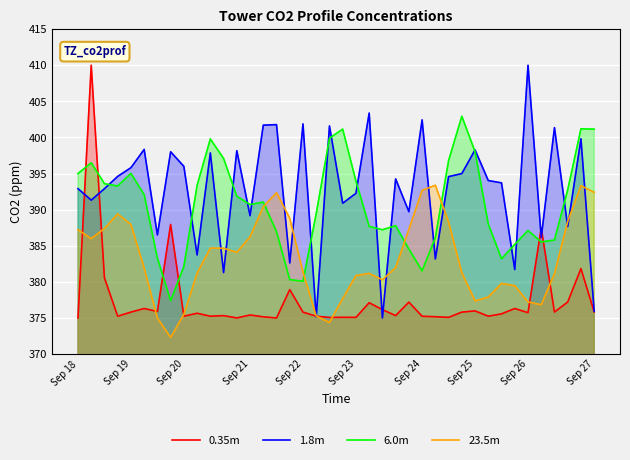

Where is 1.8m nearest to the value 392?

Sep 23